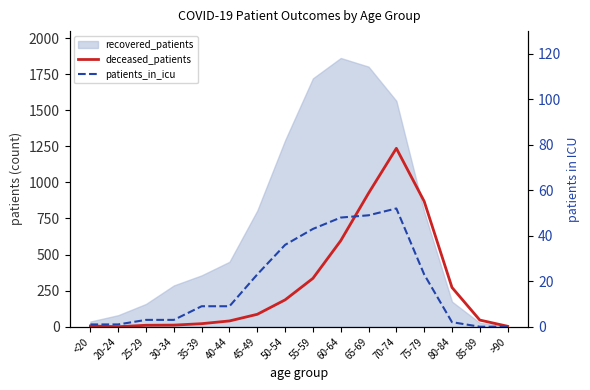

At how many categories does at least one series exceed 19?

11